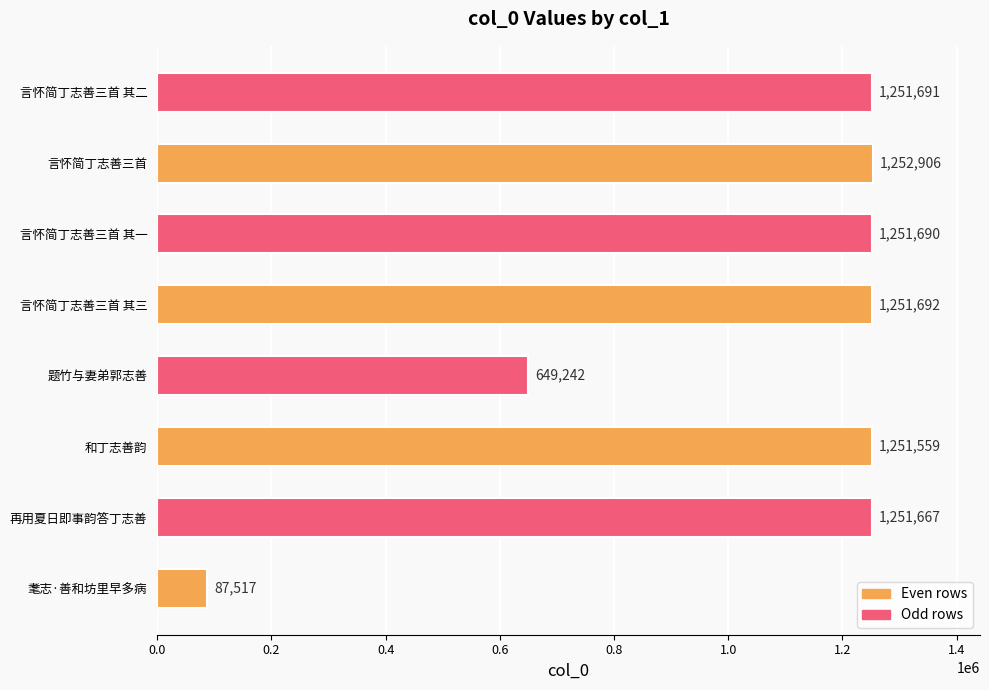

How many values are below 1251690?

4